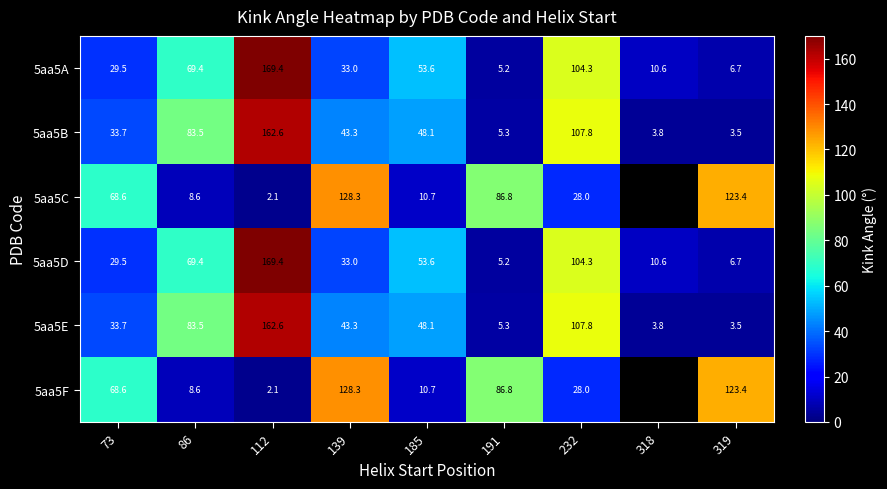

What is the lowest value of the 5aa5F series?

2.1